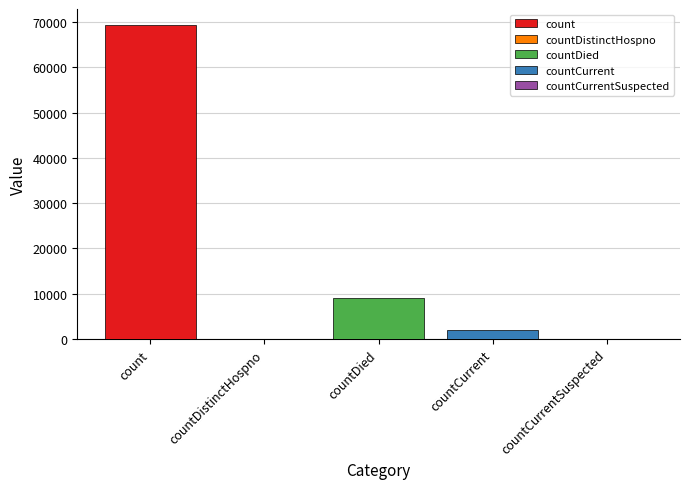

Count the number of categories in the chart.

5